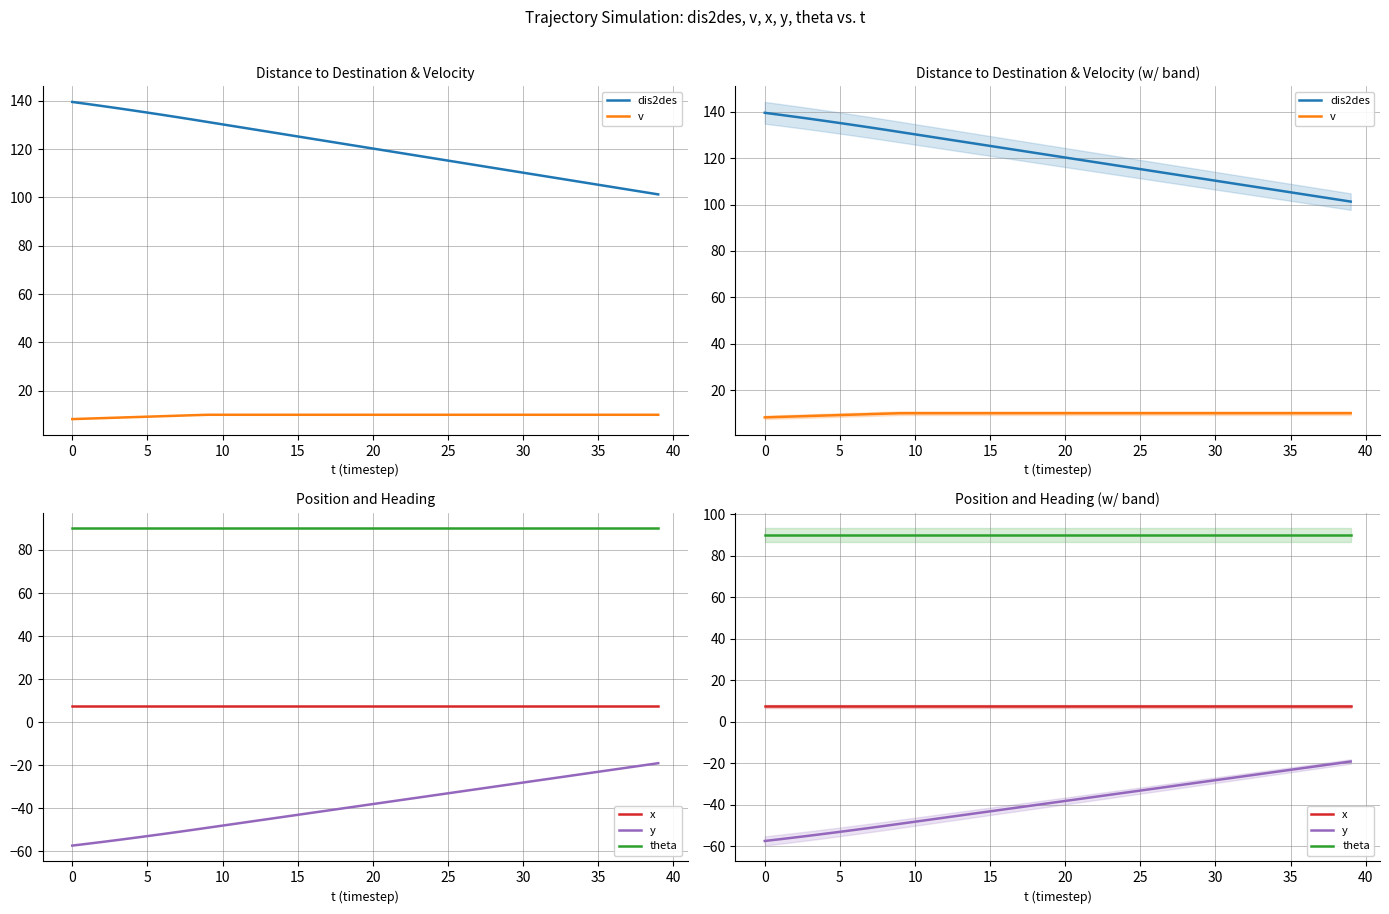

What are all the series names shown in the legend?

dis2des, v, x, y, theta